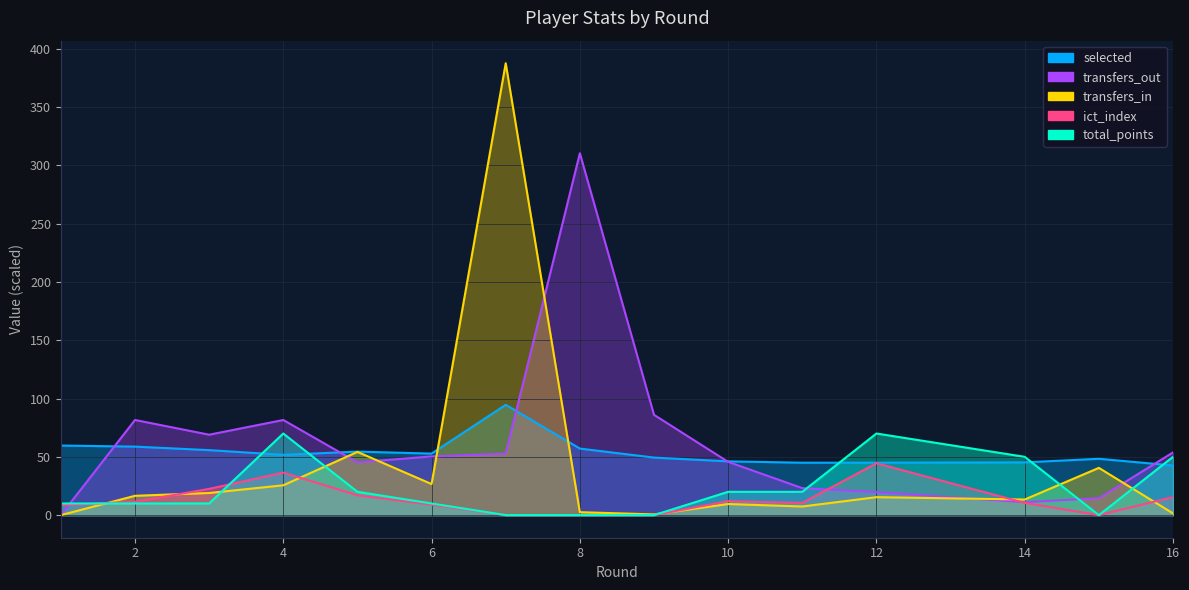

True or false: selected and transfers_in cross at least once.

True